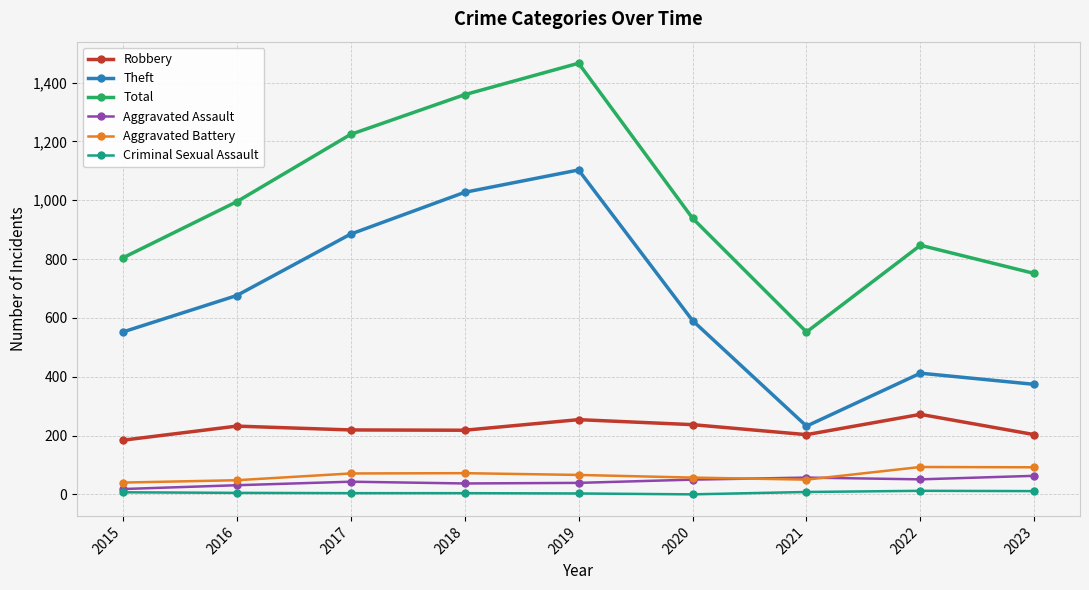

Which series has the largest total across all categories?

Total